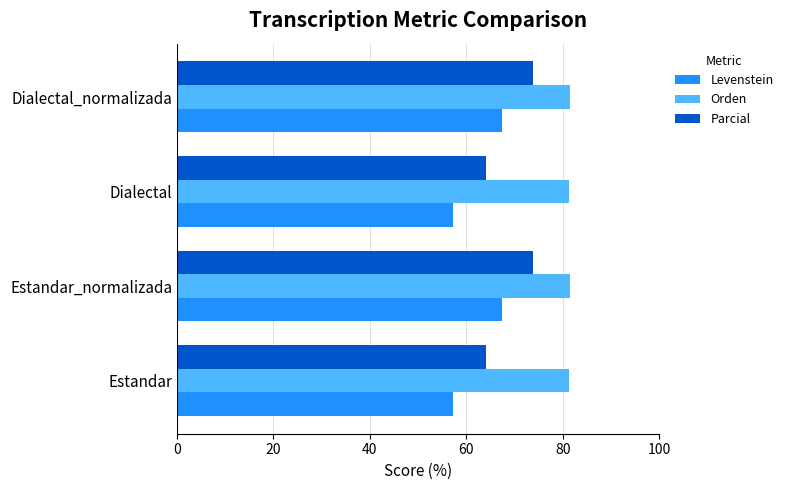

Rank the series by their average value, from highest to lowest.

Orden, Parcial, Levenstein